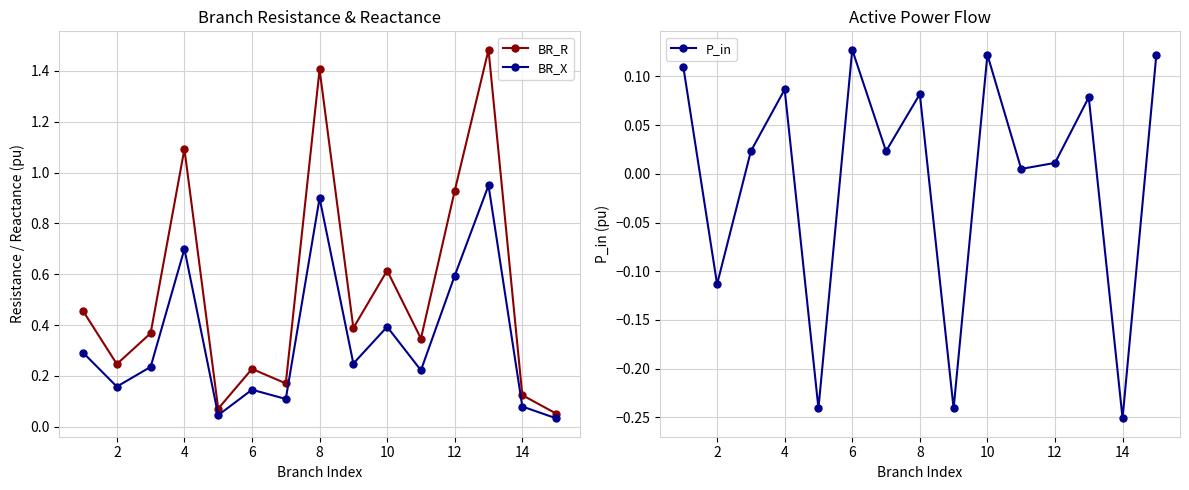

True or false: BR_R has more than 0 interior local peaks.

True